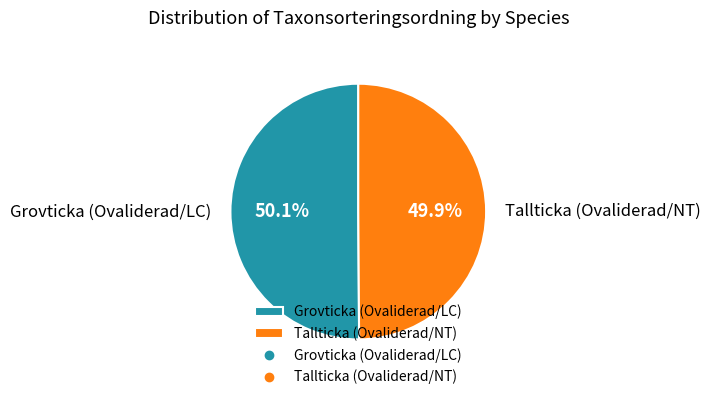

Does any single category account for the majority?

Yes